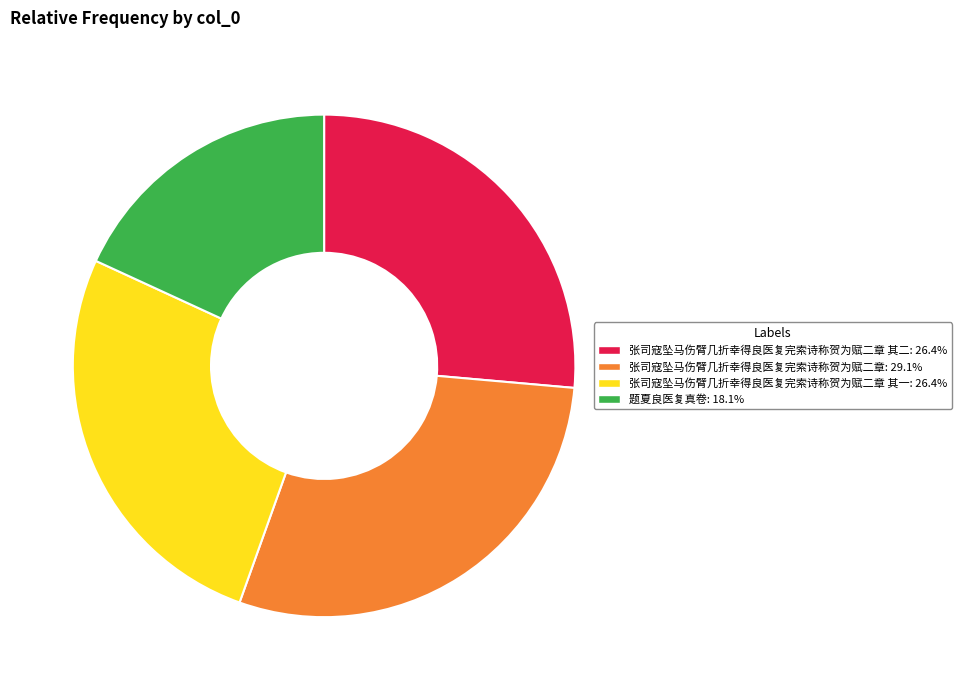

Is there a majority slice in this chart?

No